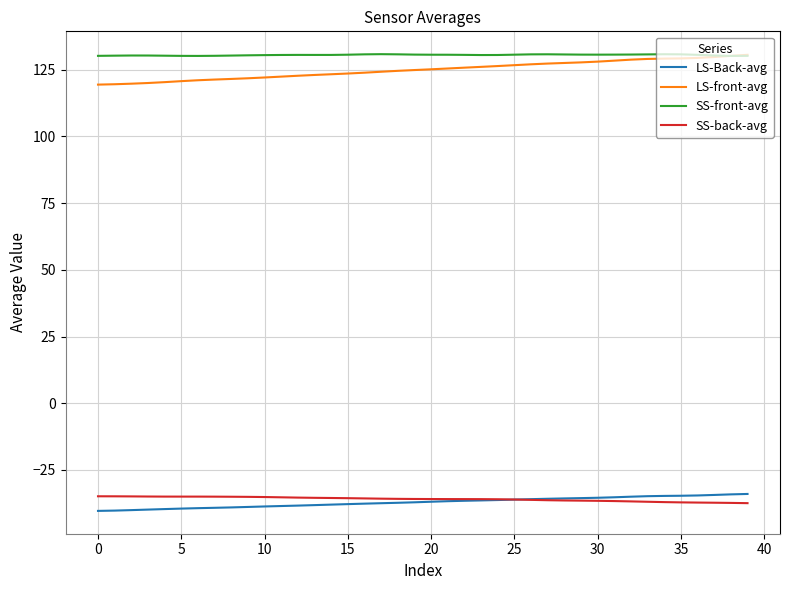

What are all the series names shown in the legend?

LS-Back-avg, LS-front-avg, SS-front-avg, SS-back-avg